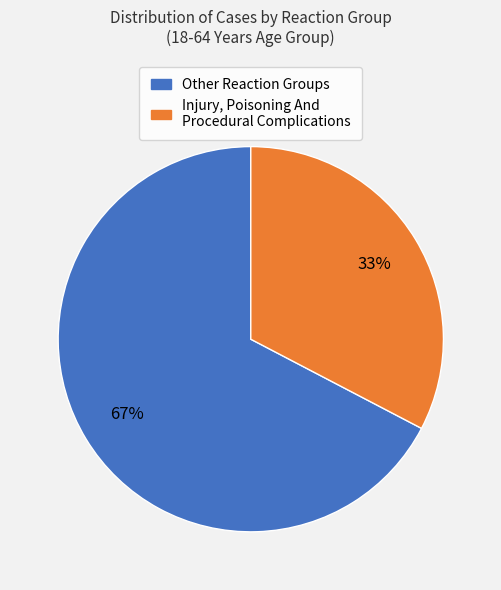

Does any single category account for the majority?

Yes